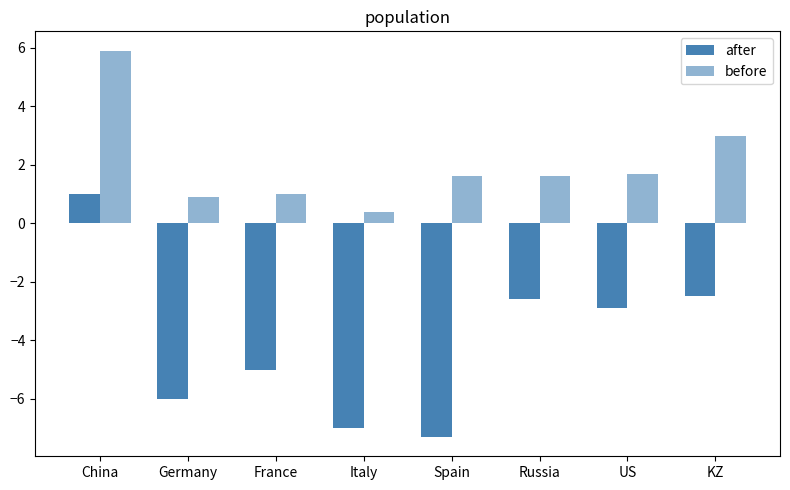

Rank the series by their average value, from highest to lowest.

before, after